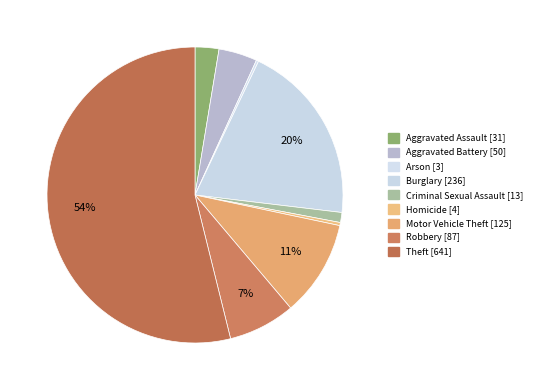

Rank the categories by value from lowest to highest.

Arson, Homicide, Criminal Sexual Assault, Aggravated Assault, Aggravated Battery, Robbery, Motor Vehicle Theft, Burglary, Theft